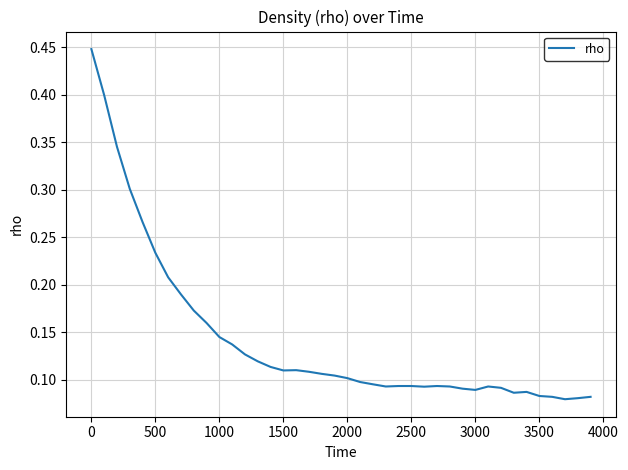

Is this an area chart (filled region under the line)?

No